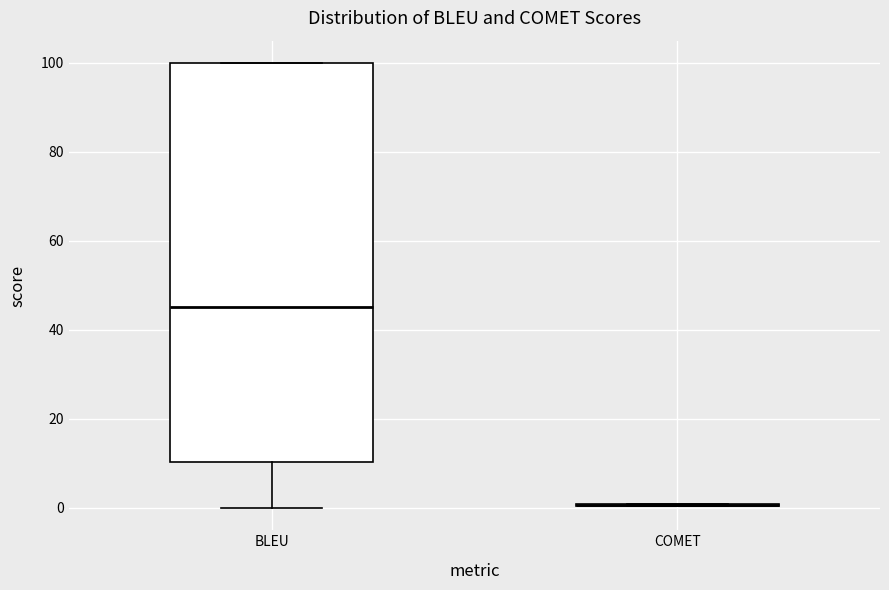

Reading left to right, read every box against the y-axis: the position of its median line, the range the box covers, and the ends of its whiskers. The values are not printed on the chart, so give them approximately, as read against the axis.

BLEU: median 46, box 10 to 100, whiskers 0 to 100
COMET: box collapsed to a line at 0, whiskers 0 to 0